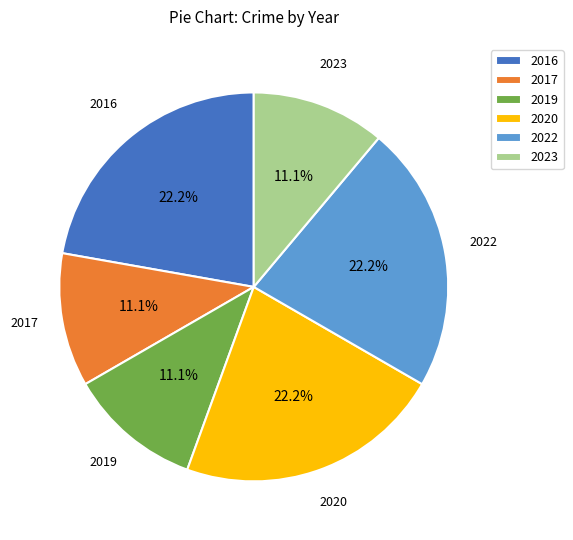

Does any single category account for the majority?

No